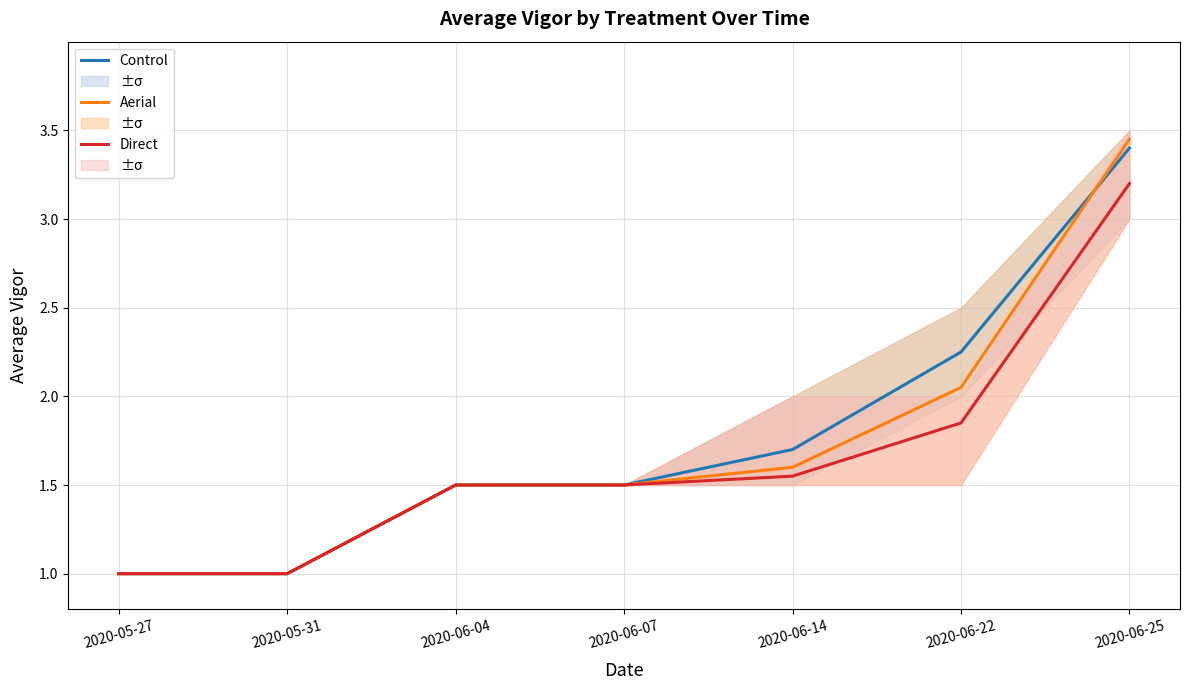

List the labels in order of Aerial value, smallest first.

2020-05-27, 2020-05-31, 2020-06-04, 2020-06-07, 2020-06-14, 2020-06-22, 2020-06-25